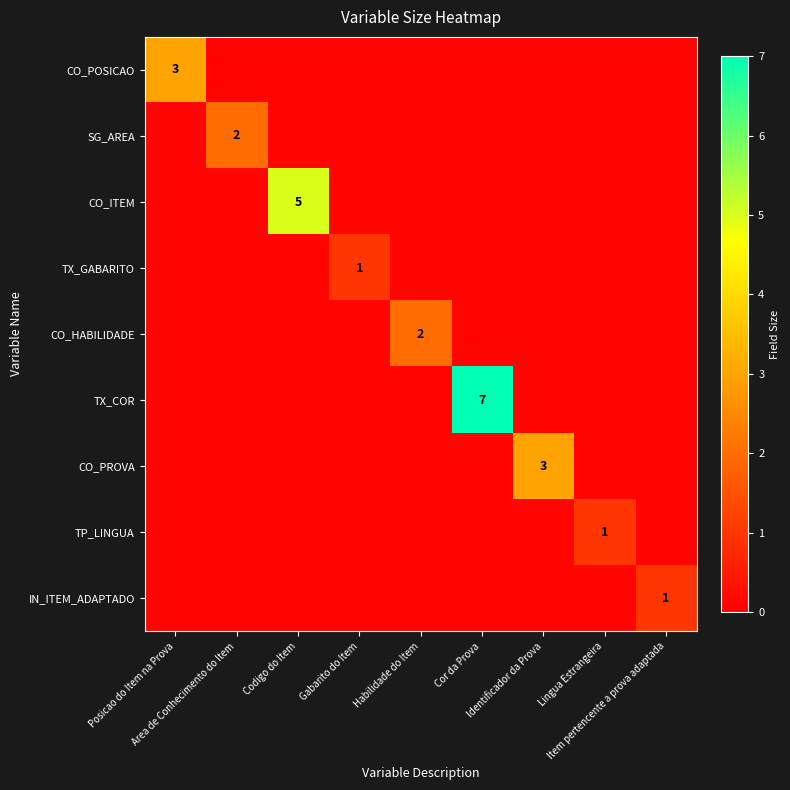

Which series changed the most between Habilidade do Item and Item pertencente a prova adaptada?

CO_HABILIDADE